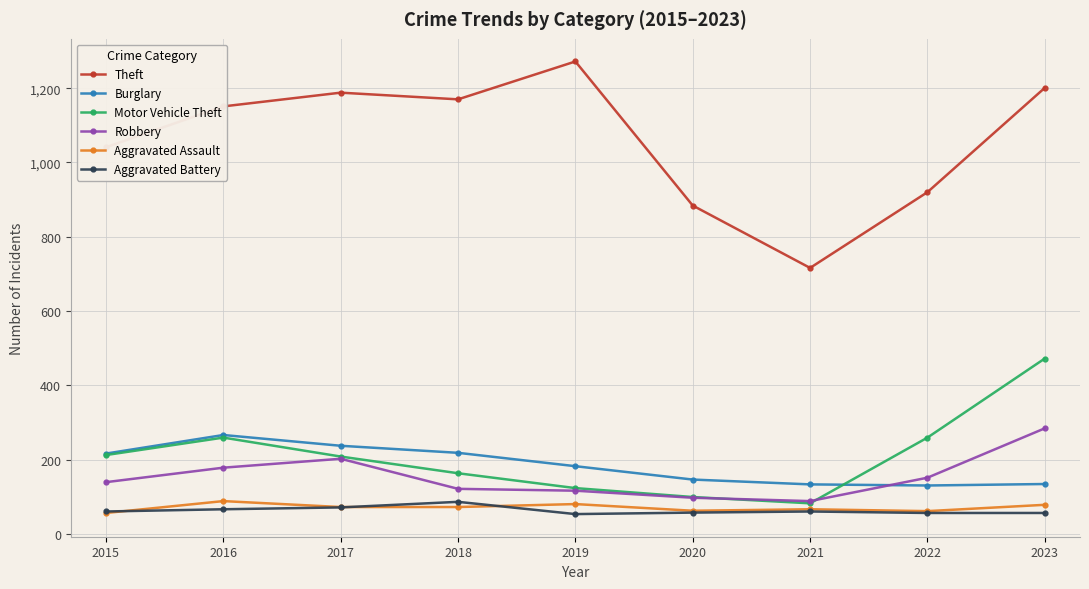

True or false: Aggravated Battery and Robbery intersect in this chart.

False